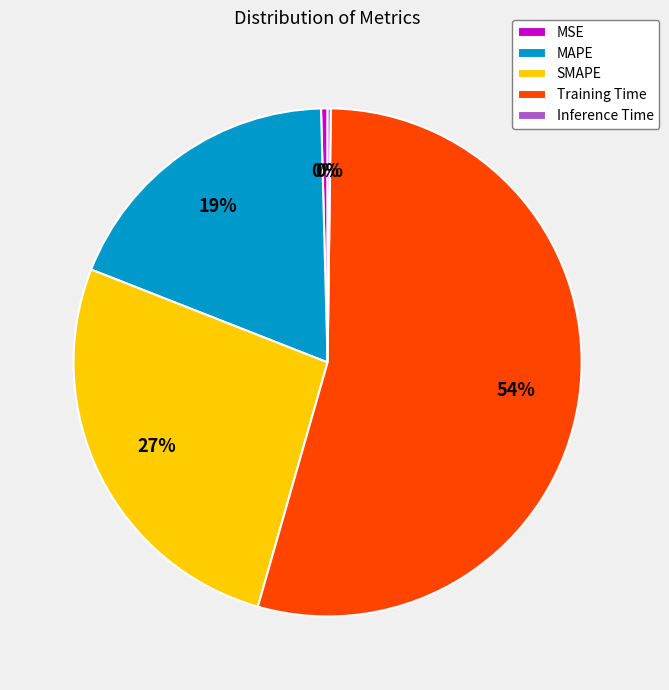

What percentage is the SMAPE slice, to the nearest percent?

27%